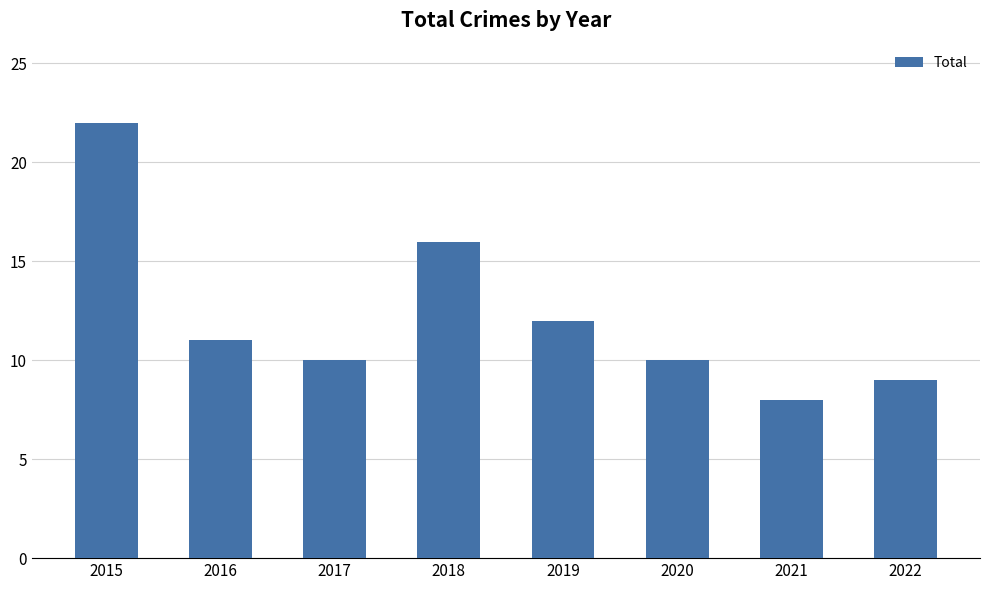

What is the minimum value shown in the chart?

8